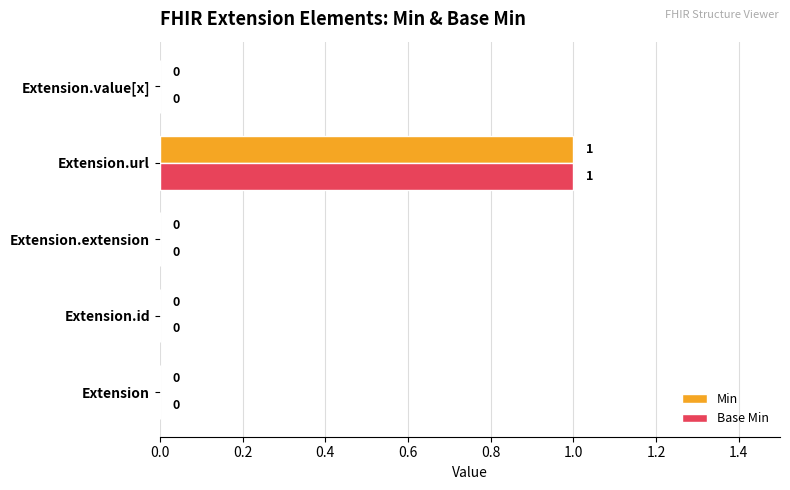

Which category has the highest value across all series?

Extension.url